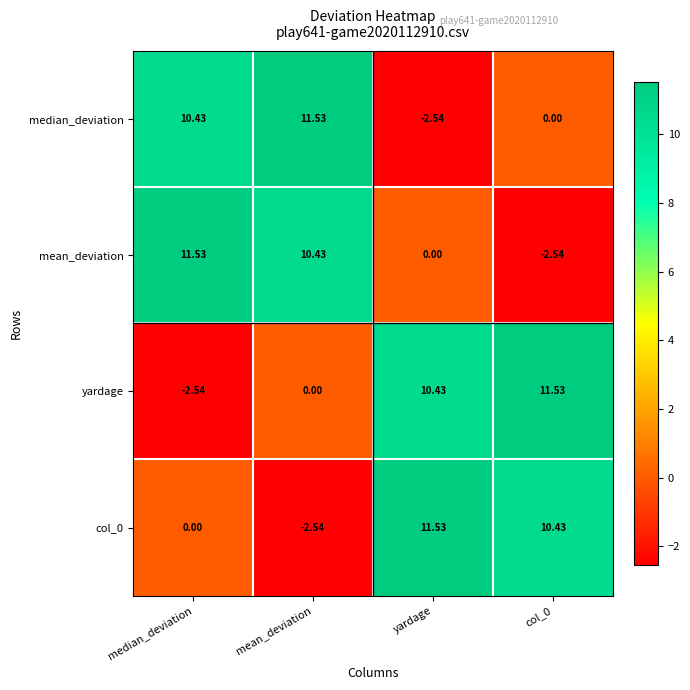

At median_deviation, list the series in order from smallest to largest.

yardage, col_0, median_deviation, mean_deviation